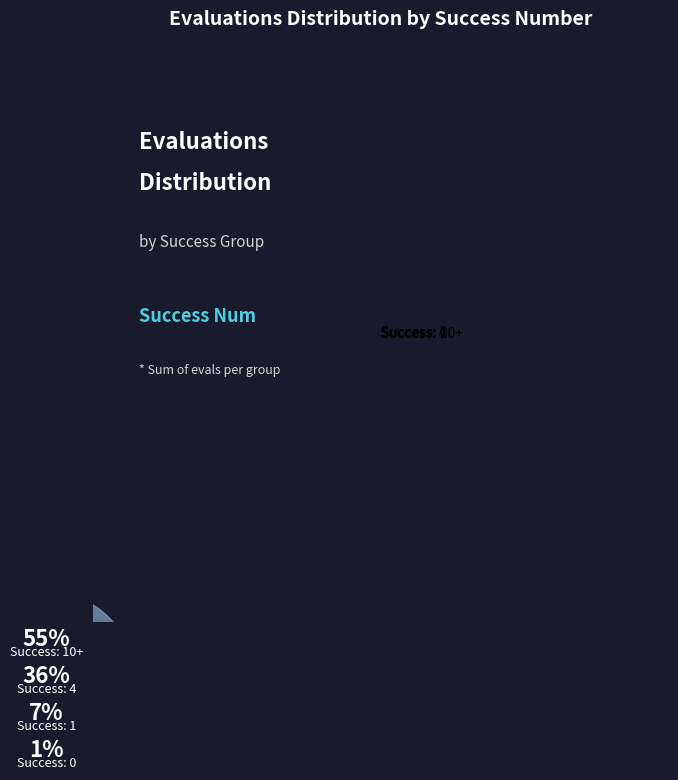

Combined, do Success: 0 and Success: 10+ account for over 50%?

Yes